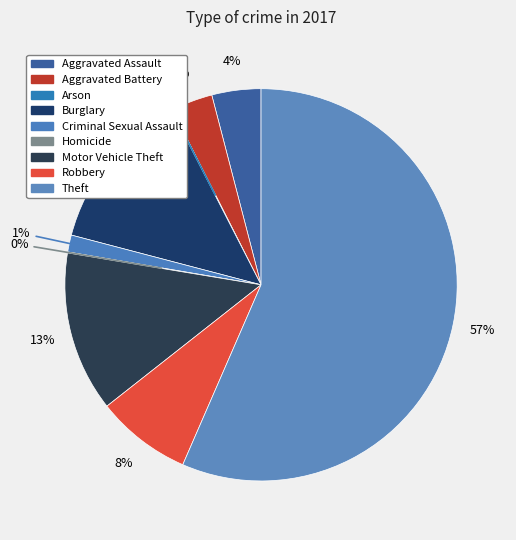

The Burglary slice represents 13% of the pie. True or false?

True